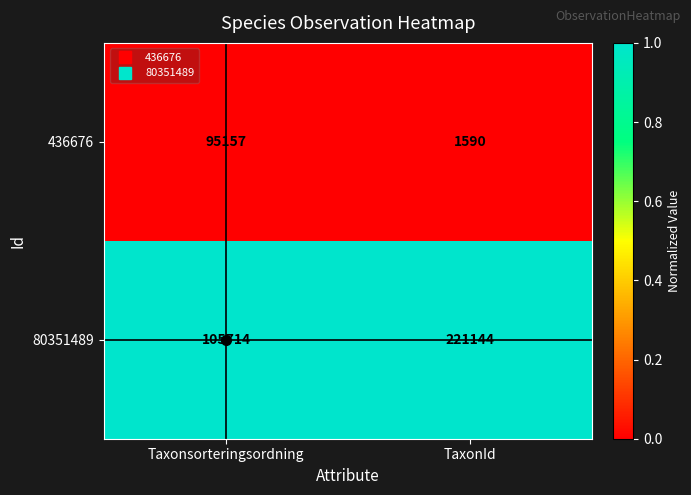

The value of 436676 at TaxonId is 481. True or false?

False